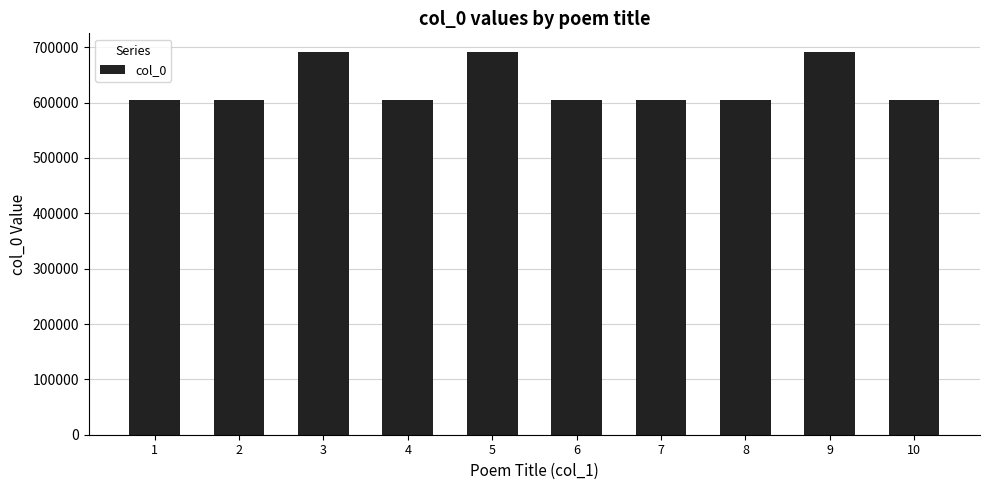

What is the difference between the maximum and minimum values?

85752